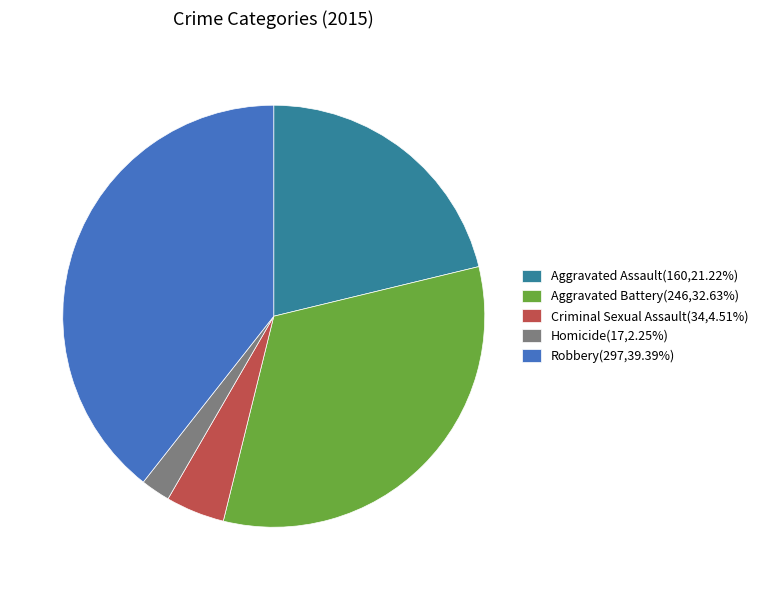

Do Robbery(297,39.39%) and Criminal Sexual Assault(34,4.51%) together represent more than half of the pie?

No